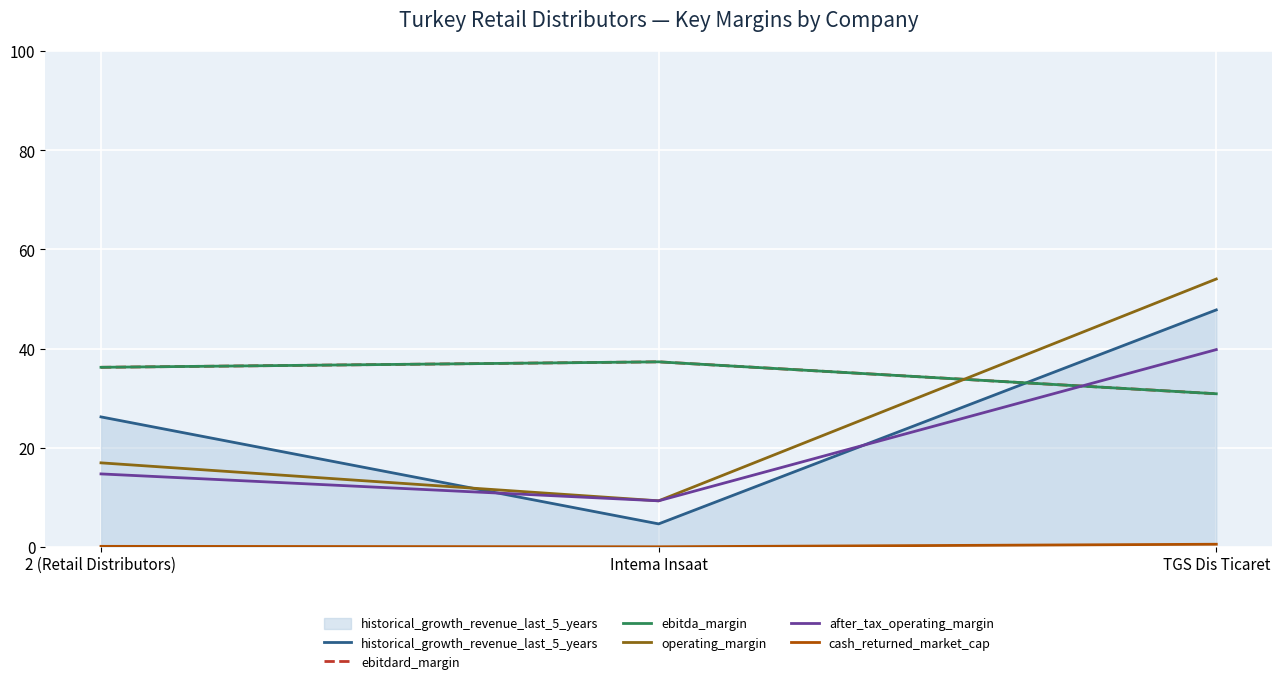

What is the average value of the cash_returned_market_cap series?

0.2